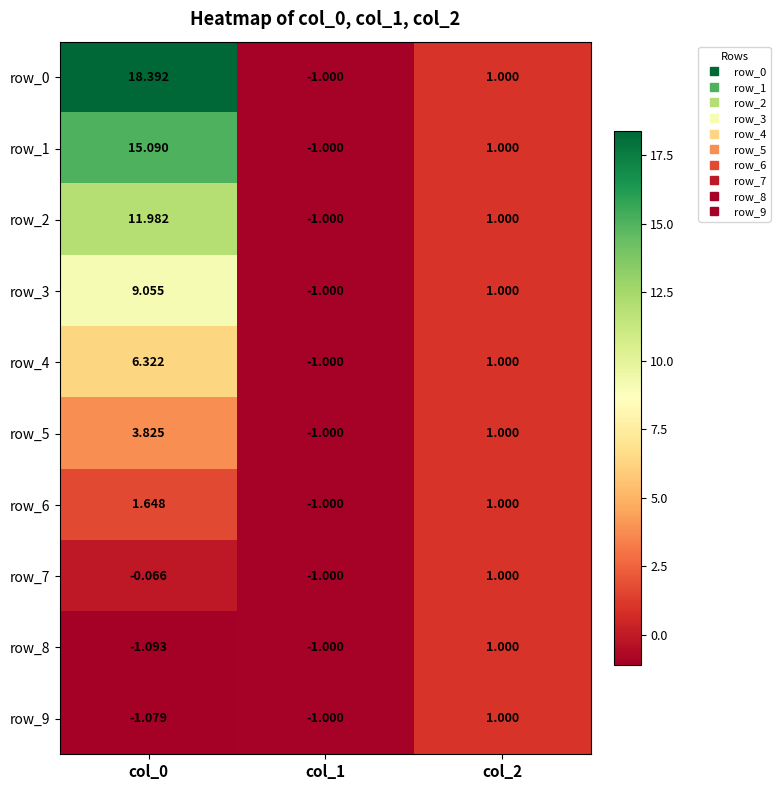

Read the row_4 value at col_0.

6.3